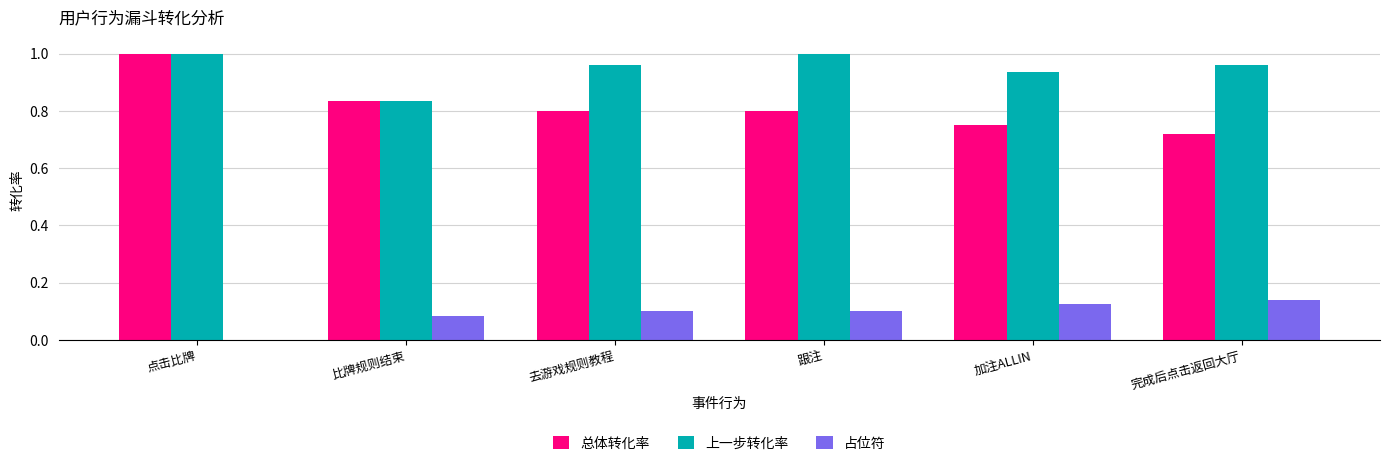

How many 上一步转化率 values are between 0 and 1?

6